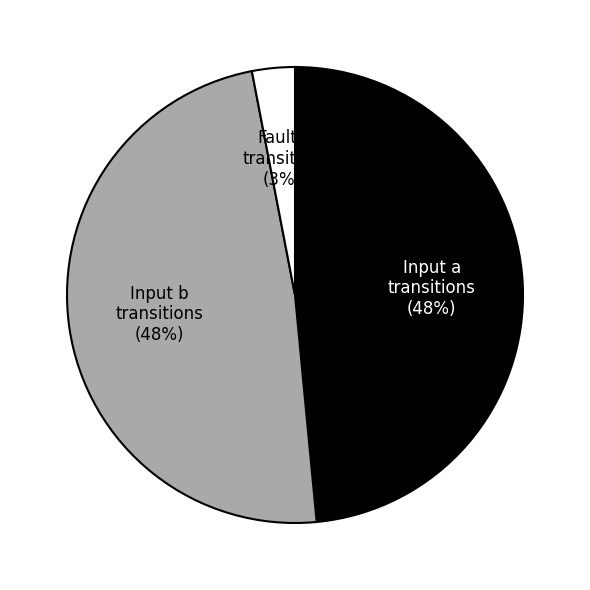

To the nearest percent, what is the average slice percentage?

33%